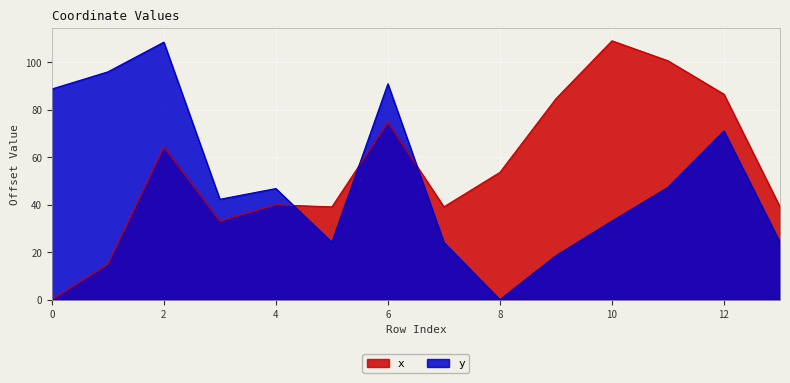

What is the spread (max minus min) of values at 10?

76.0